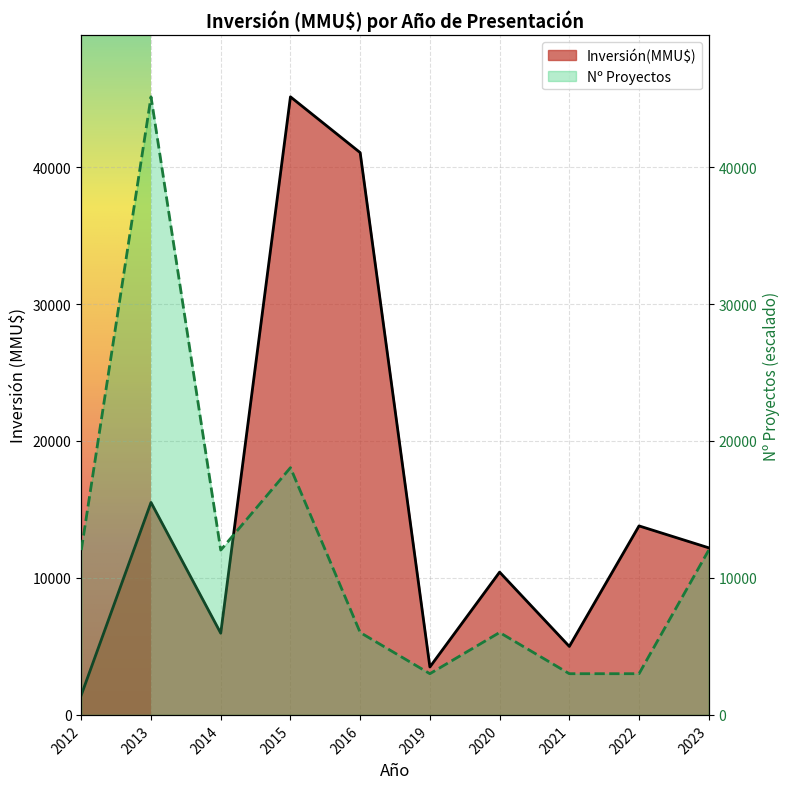

True or false: Inversión(MMU$) line and Nº Proyectos line cross at least once.

True